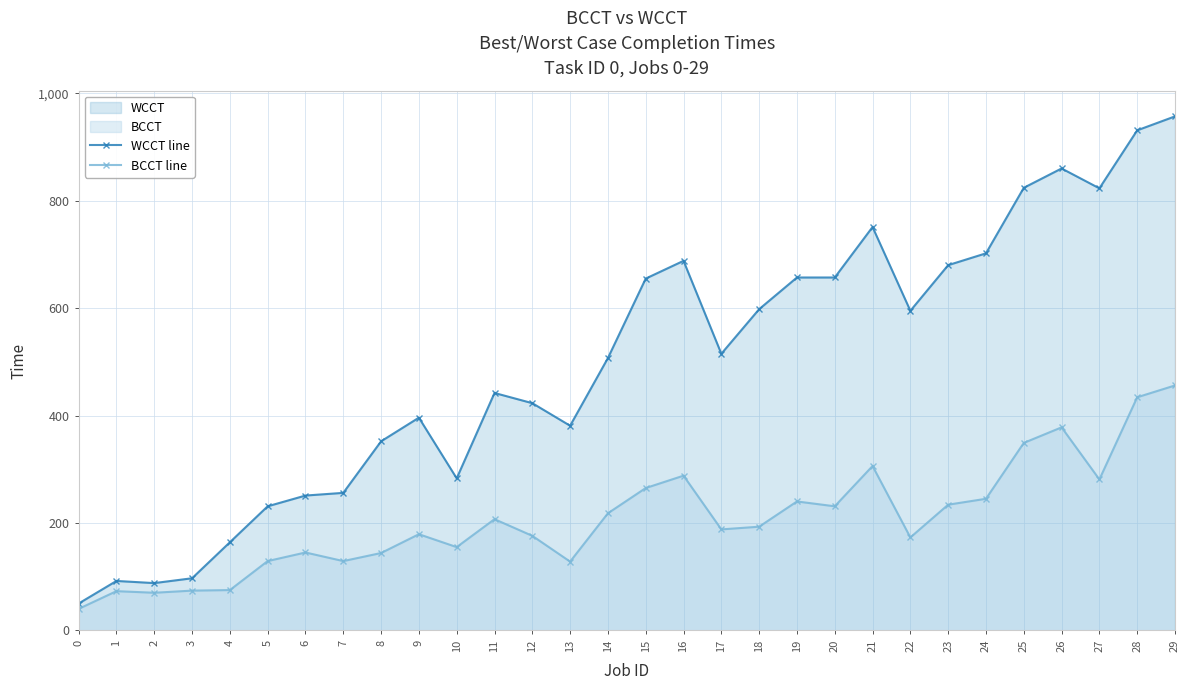

Rank the series by their average value, from lowest to highest.

BCCT line, WCCT line